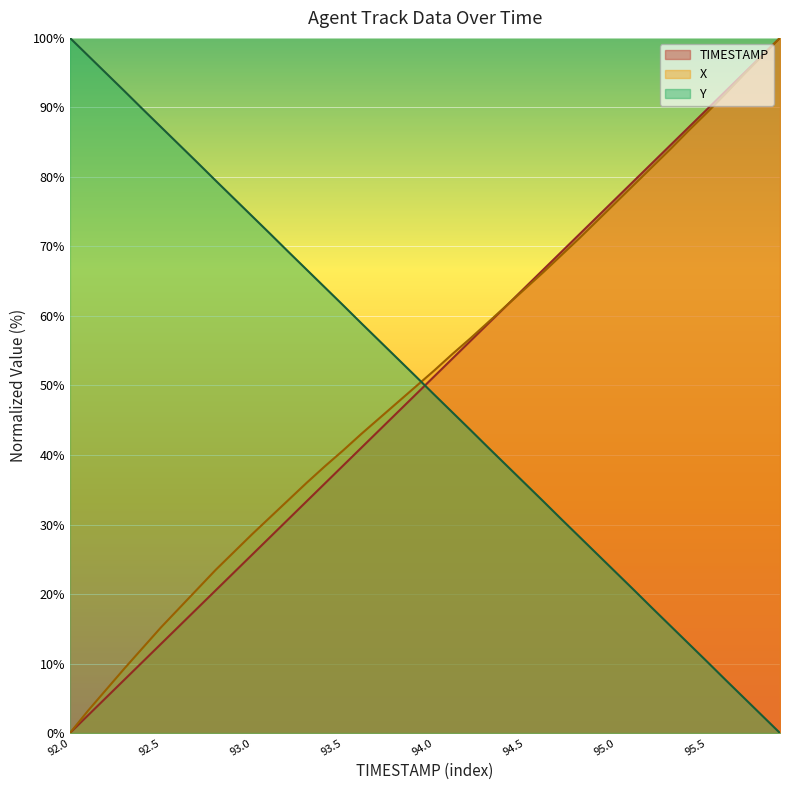

Reading left to right, extract all data points from this chart.

TIMESTAMP: 92.0=0.0	92.1=2.6	92.2=5.1	92.3=7.7	92.4=10.3	92.5=12.8	92.6=15.4	92.7=17.9	92.8=20.5	92.9=23.1	93.0=25.6	93.1=28.2	93.2=30.8	93.3=33.3	93.4=35.9	93.5=38.5	93.6=41.0	93.7=43.6	93.8=46.2	93.9=48.7	94.0=51.3	94.1=53.8	94.2=56.4	94.3=59.0	94.4=61.5	94.5=64.1	94.6=66.7	94.7=69.2	94.8=71.8	94.9=74.4	95.0=76.9	95.1=79.5	95.2=82.1	95.3=84.6	95.4=87.2	95.5=89.7	95.6=92.3	95.7=94.9	95.8=97.4	95.9=100.0
X: 92.0=0.0	92.1=3.2	92.2=6.3	92.3=9.3	92.4=12.3	92.5=15.2	92.6=17.9	92.7=20.7	92.8=23.5	92.9=26.0	93.0=28.6	93.1=31.1	93.2=33.5	93.3=36.0	93.4=38.4	93.5=40.6	93.6=43.0	93.7=45.3	93.8=47.6	93.9=49.9	94.0=52.1	94.1=54.5	94.2=56.8	94.3=59.2	94.4=61.5	94.5=63.9	94.6=66.3	94.7=68.8	94.8=71.2	94.9=73.8	95.0=76.4	95.1=78.9	95.2=81.5	95.3=84.0	95.4=86.7	95.5=89.3	95.6=91.9	95.7=94.7	95.8=97.3	95.9=100.0
Y: 92.0=100.0	92.1=97.4	92.2=94.9	92.3=92.3	92.4=89.7	92.5=87.2	92.6=84.6	92.7=82.1	92.8=79.5	92.9=76.9	93.0=74.4	93.1=71.8	93.2=69.2	93.3=66.7	93.4=64.1	93.5=61.6	93.6=59.0	93.7=56.4	93.8=53.9	93.9=51.3	94.0=48.7	94.1=46.1	94.2=43.6	94.3=41.0	94.4=38.4	94.5=35.9	94.6=33.3	94.7=30.7	94.8=28.2	94.9=25.6	95.0=23.1	95.1=20.5	95.2=17.9	95.3=15.4	95.4=12.8	95.5=10.3	95.6=7.7	95.7=5.1	95.8=2.6	95.9=0.0